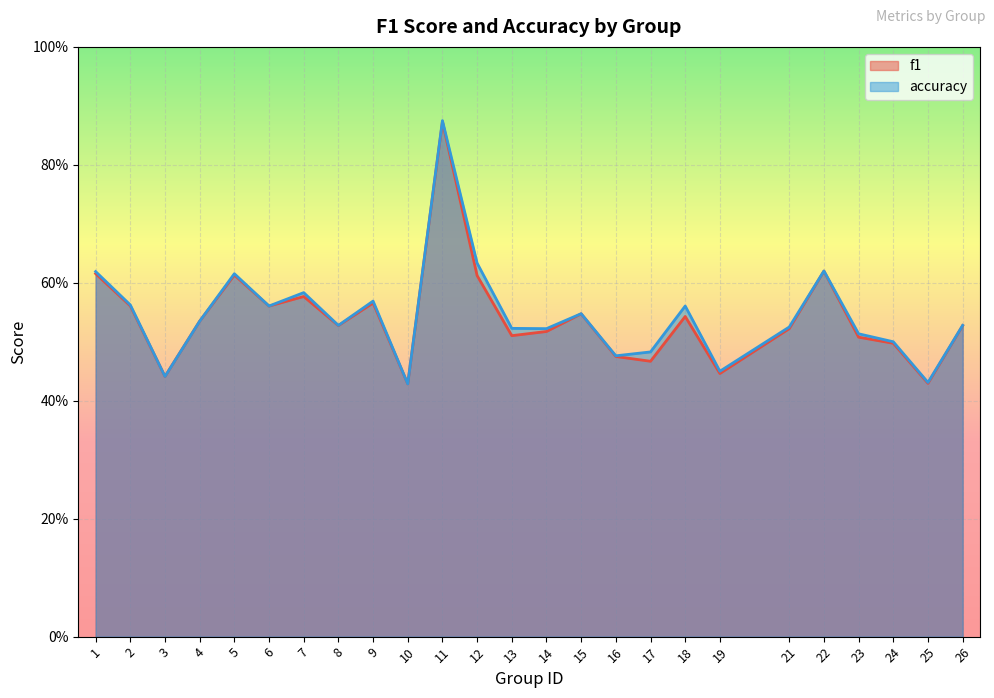

Is it true that f1 equals 0.2 at 3?

False